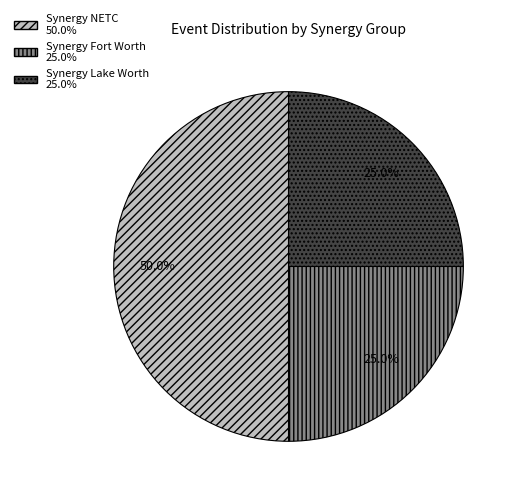

Does Synergy Fort Worth account for over 50% of the chart?

No